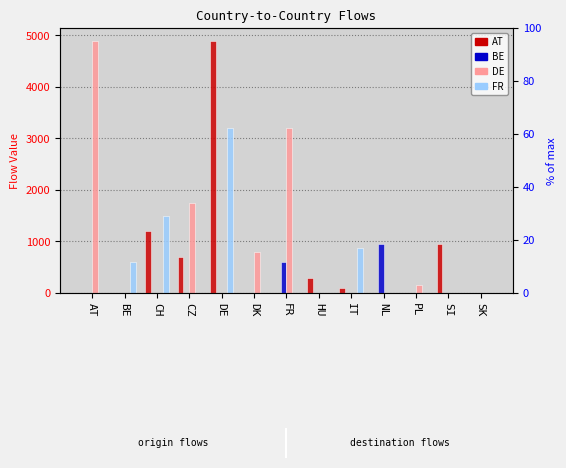

List the series in order of their peak value, lowest first.

BE, FR, AT, DE